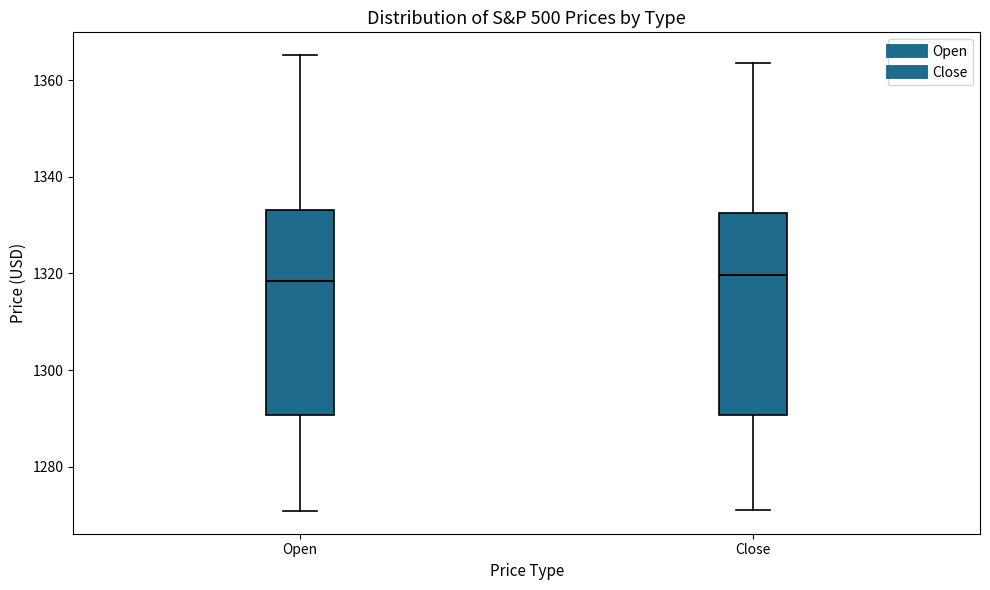

Reading left to right, transcribe this box plot: for each box, give where its median line is, the range the box spans, and where its two whiskers end, as read against the y-axis. The values are not printed on the chart, so give them approximately, as read against the axis.

Open: median 1318, box 1290 to 1334, whiskers 1270 to 1366
Close: median 1320, box 1290 to 1332, whiskers 1270 to 1364